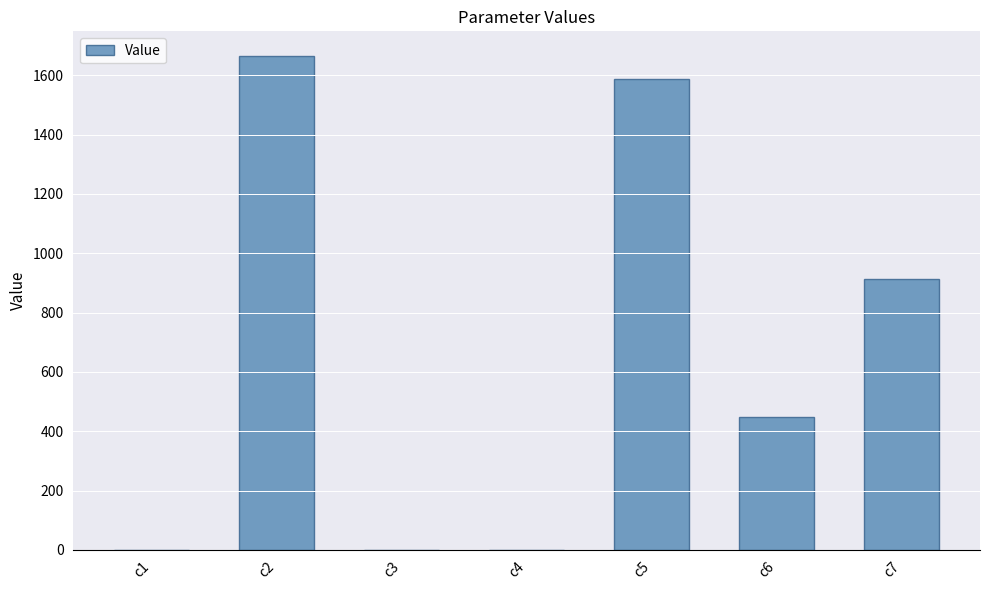

Which has a higher value, c7 or c2?

c2